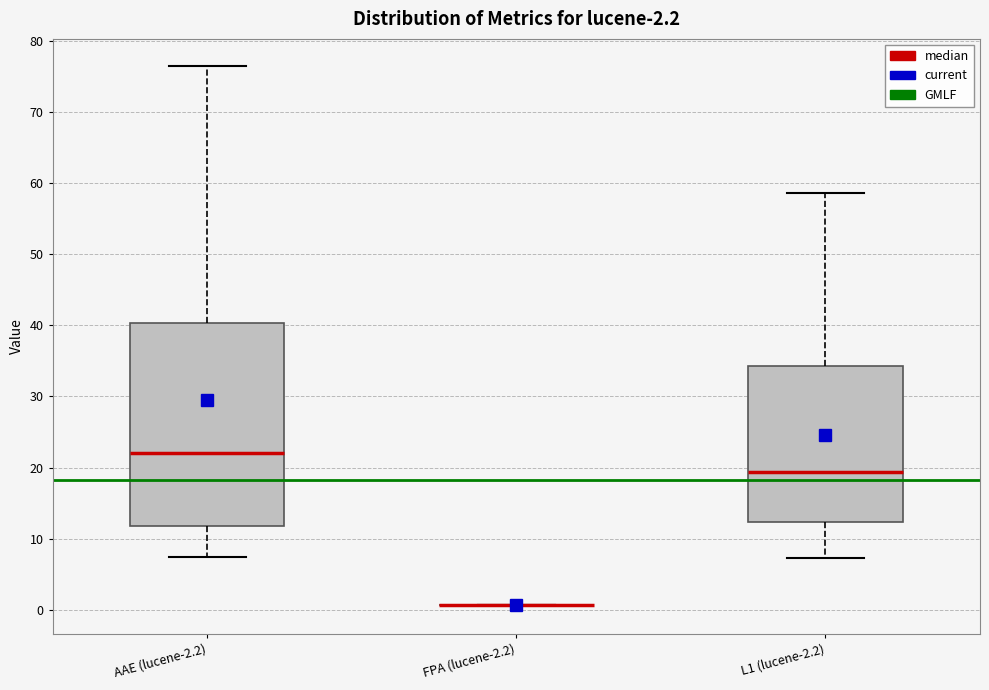

Which box is the tallest, from its lower edge to its upper edge?

AAE (lucene-2.2)